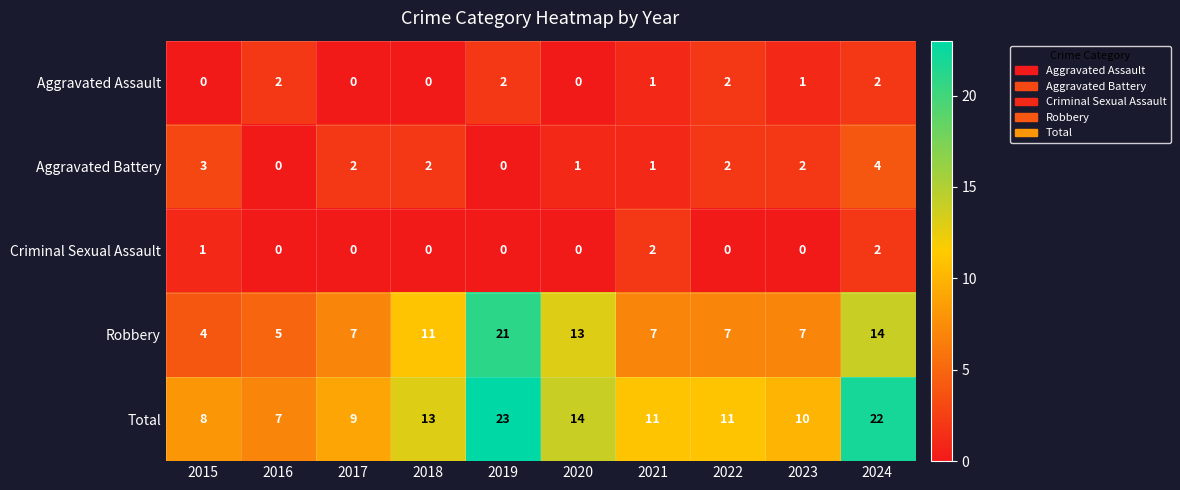

What is the greatest value displayed?

23